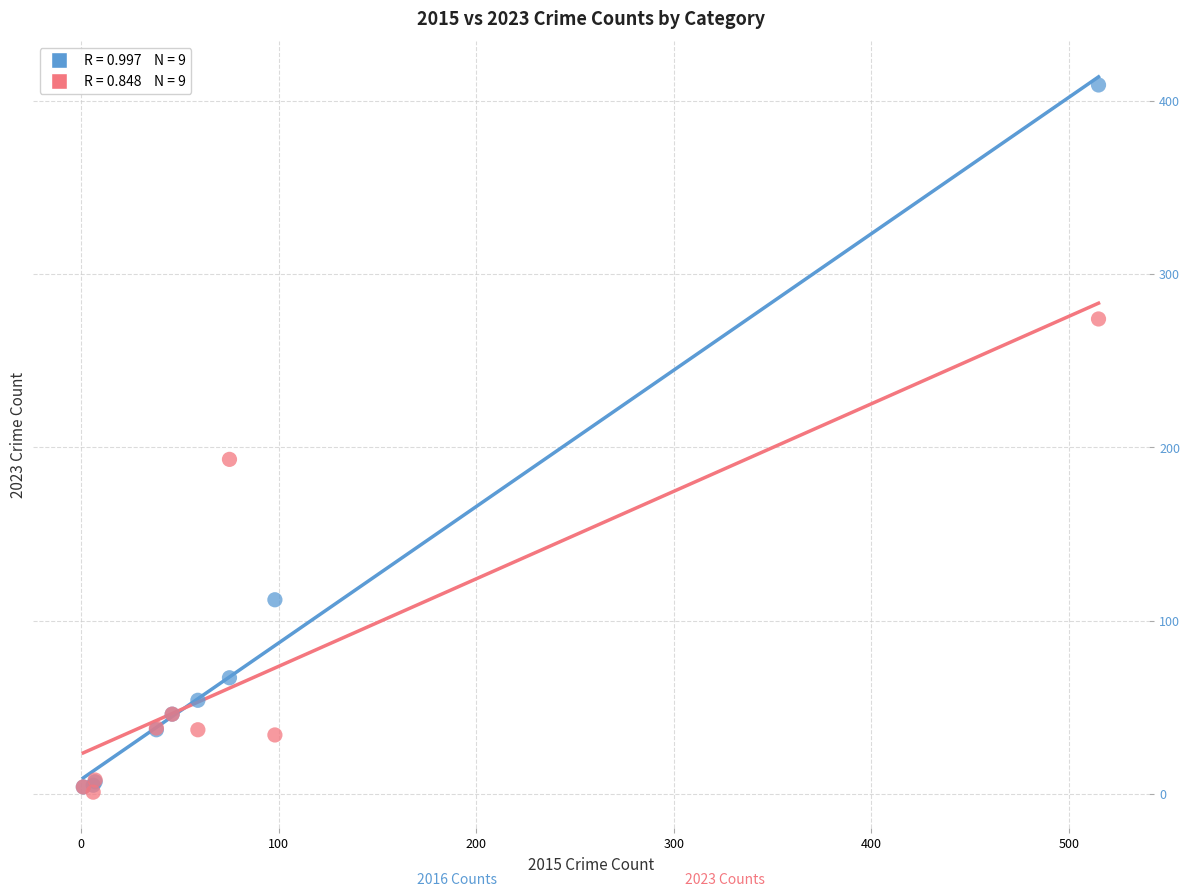

Across all series, what Y value is closest to 205?

193